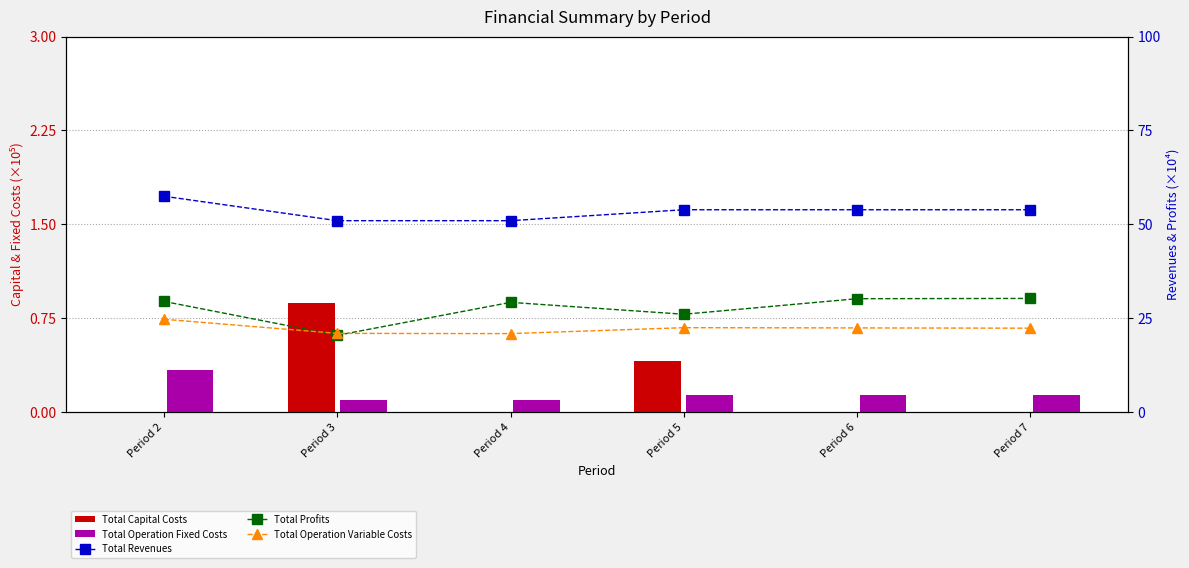

What is the approximate value of Total Revenues at Period 2?

57.4